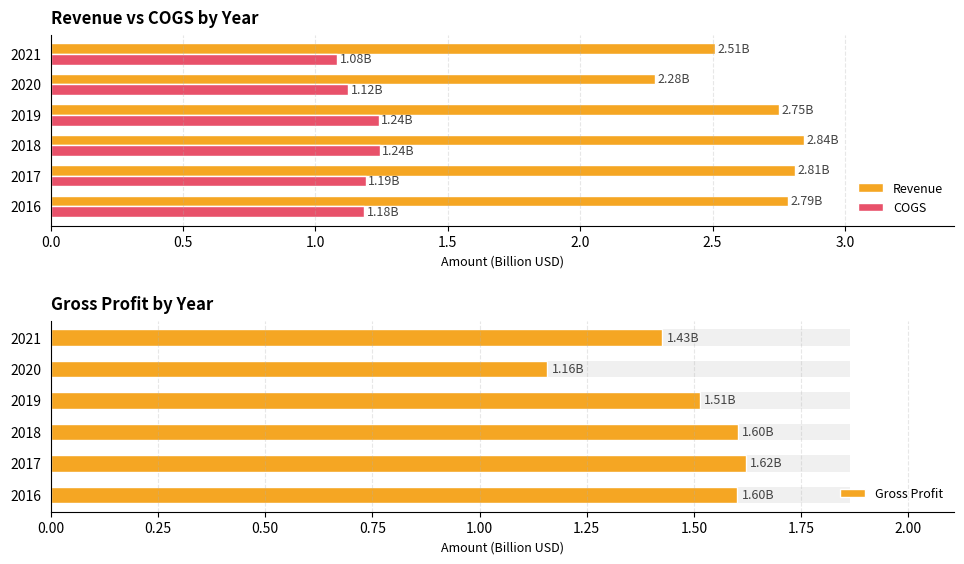

What is the minimum value shown in the chart?

1.1